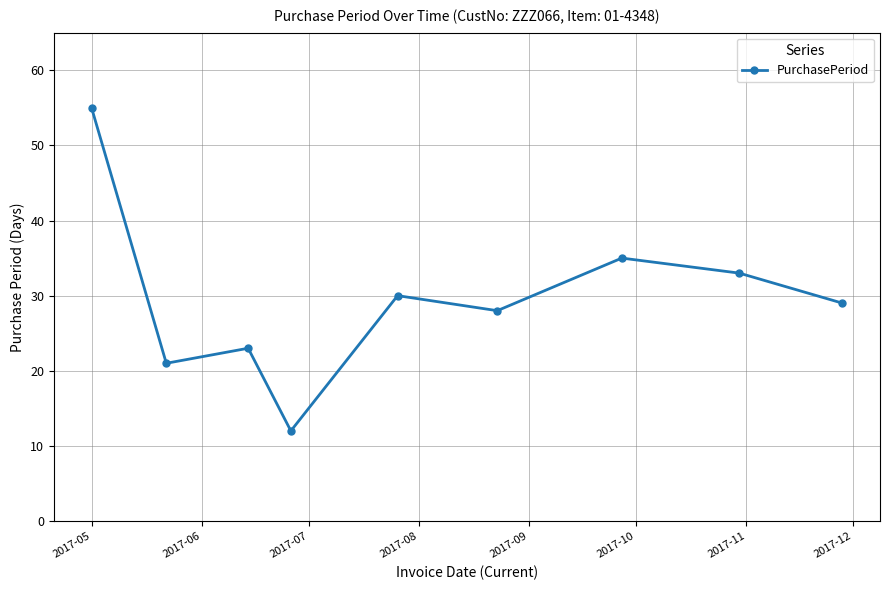

What is the greatest value displayed?

55